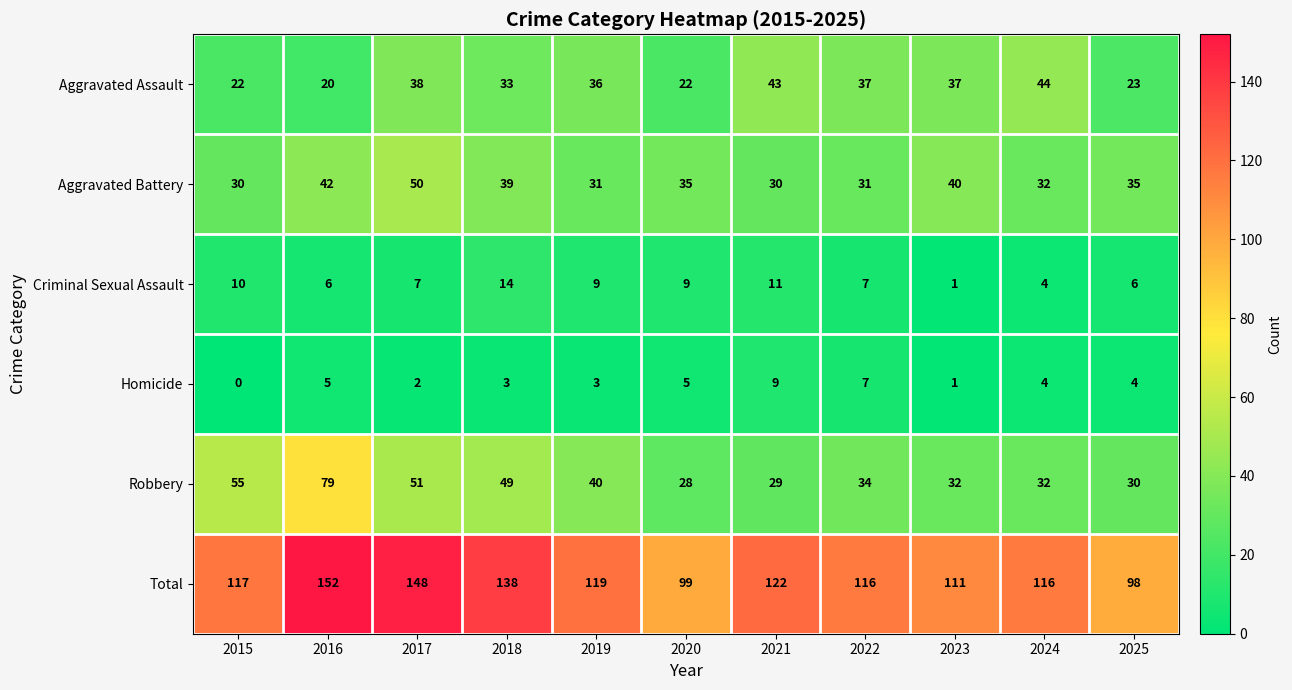

True or false: Robbery has a value of 79 at 2016.

True